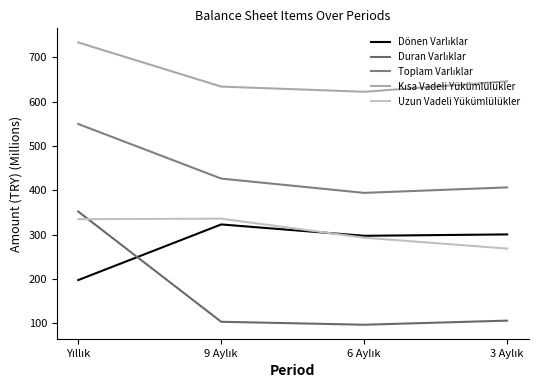

How many lines are shown in the chart?

5